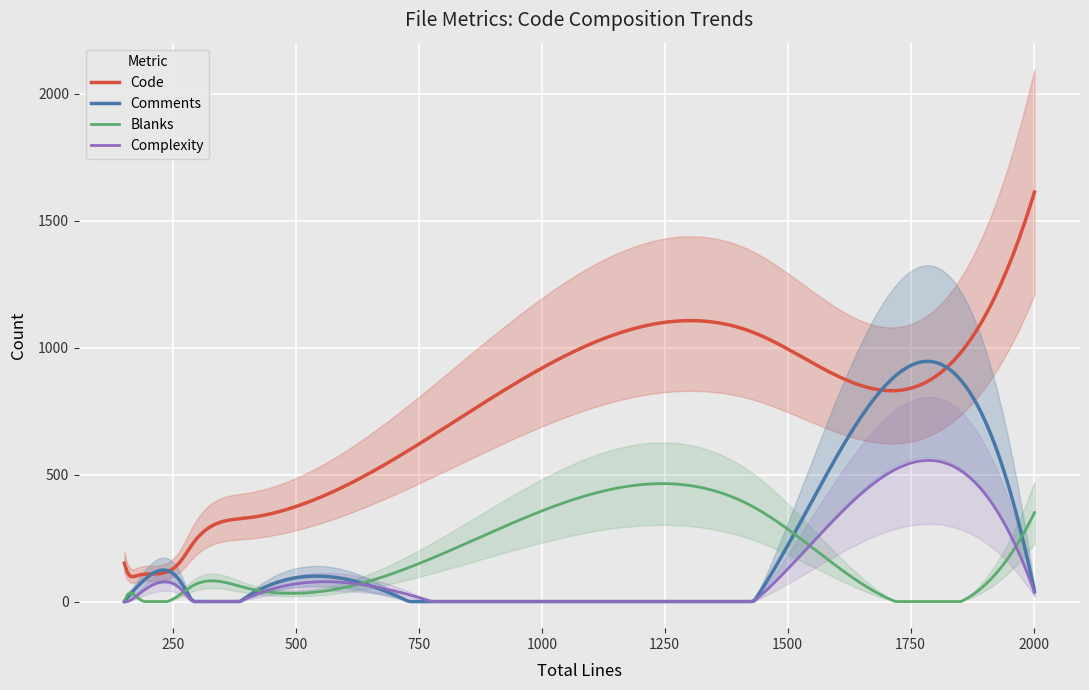

The Blanks series shows 47 at object.js. True or false?

False